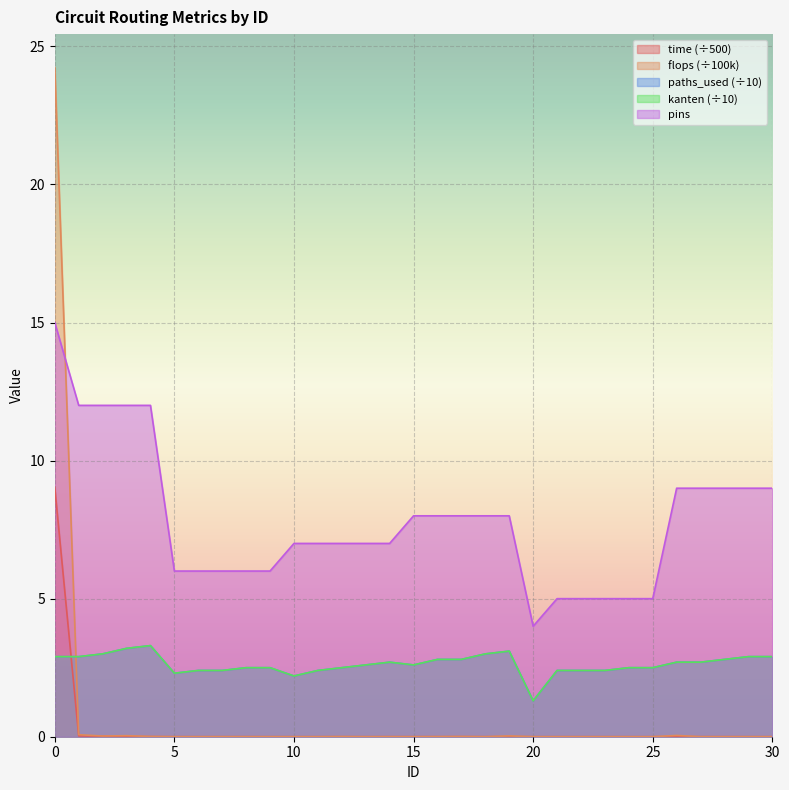

How many lines are shown in the chart?

5